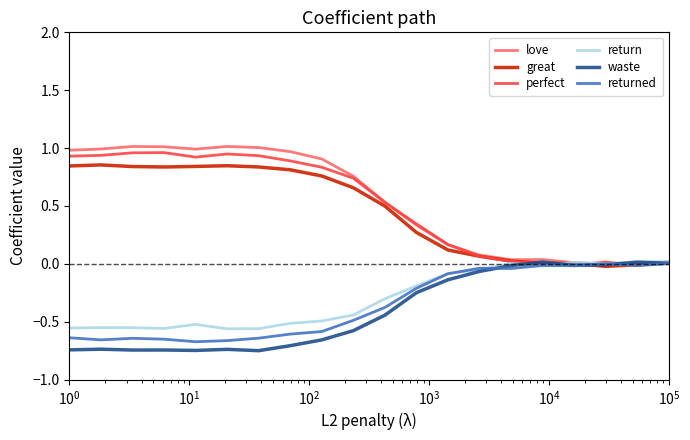

True or false: perfect and return cross at least once.

True